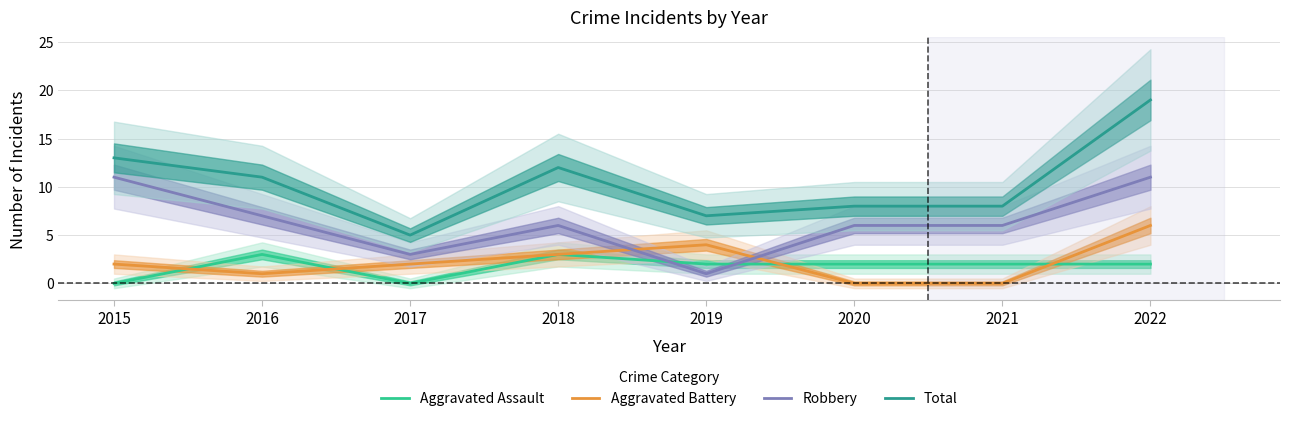

At which label does Aggravated Battery first exceed 2?

2018